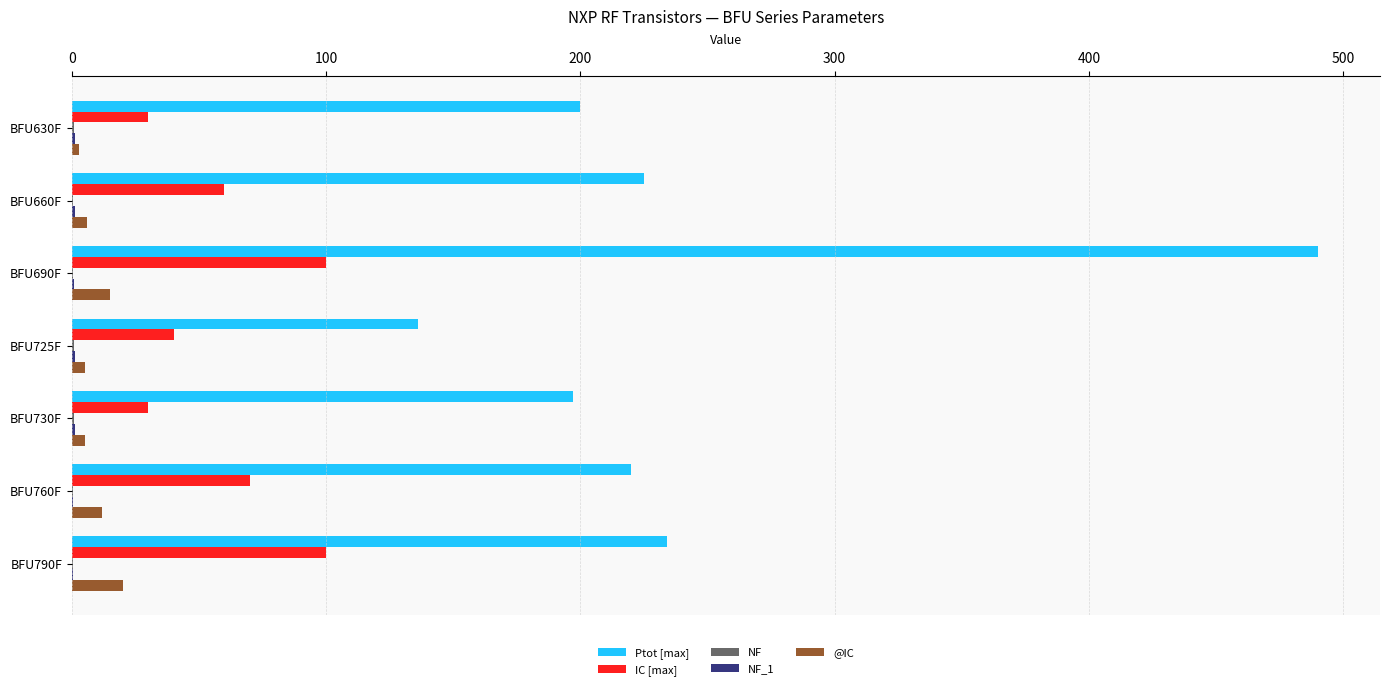

What is the sum of all @IC values?

66.0